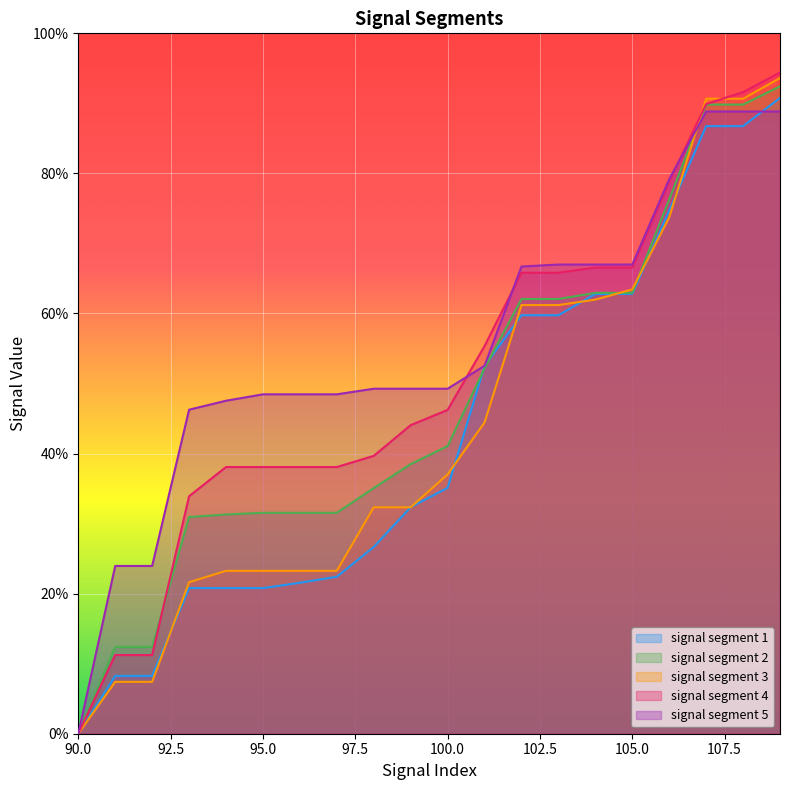

Does the chart display data point markers on the line(s)?

No